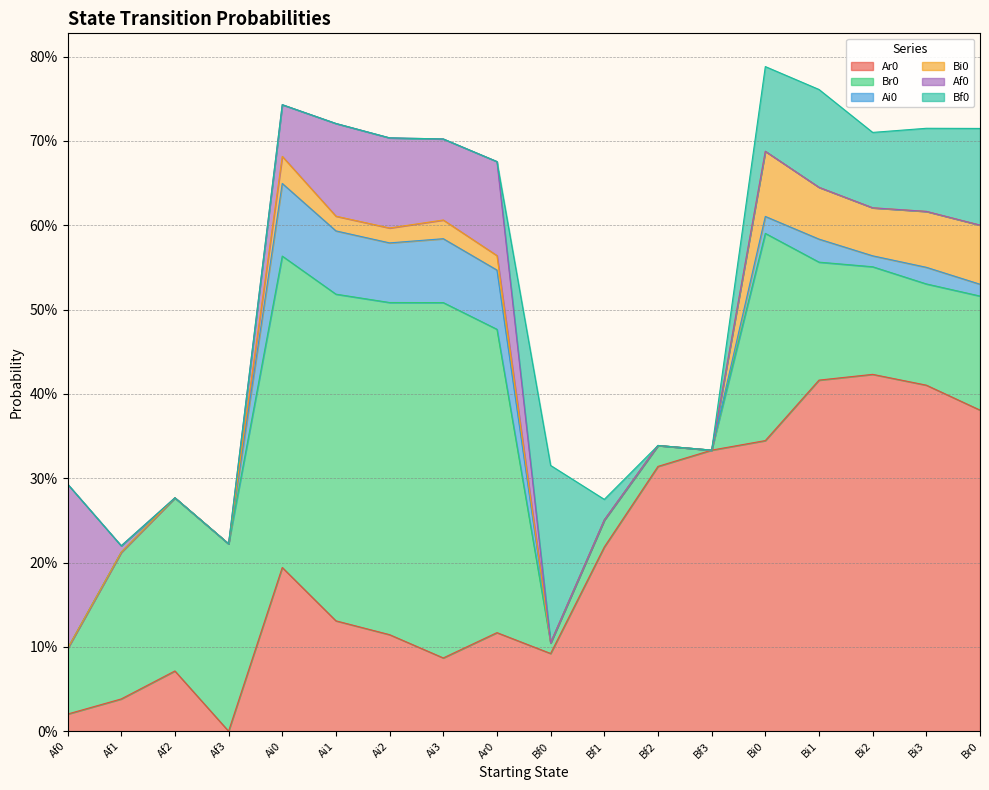

At which category does Bi0 reach its first local valley?

Ai1